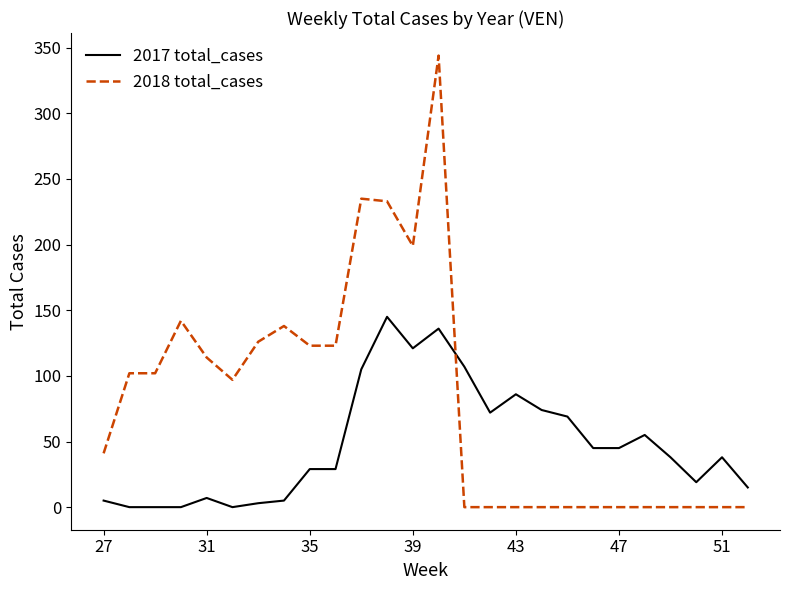

List the series in order of their overall mean, lowest first.

2017 total_cases, 2018 total_cases